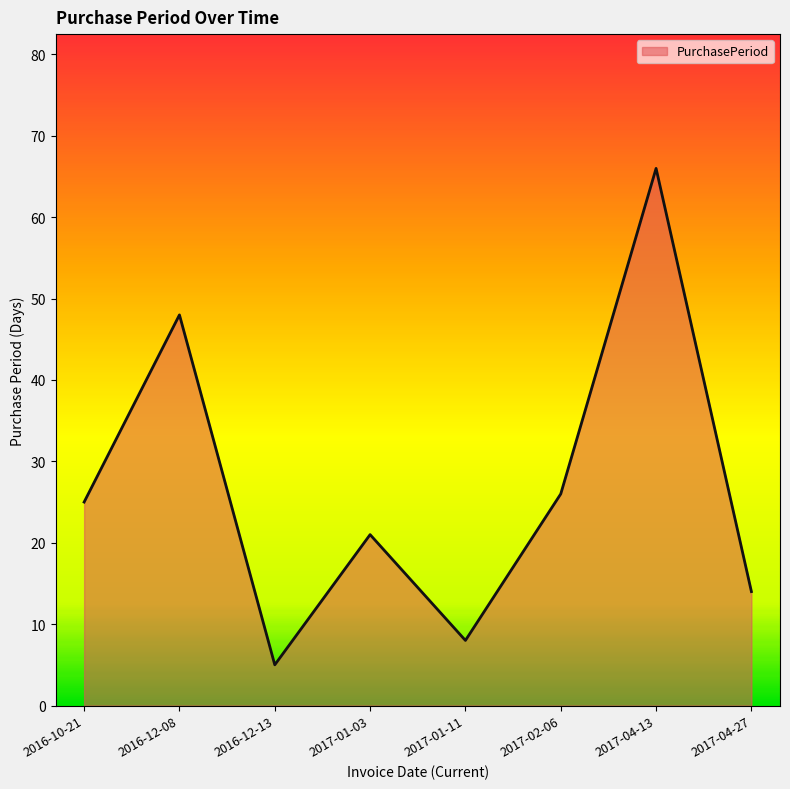

How many interior local peaks (higher than both neighbors) does the data have?

3